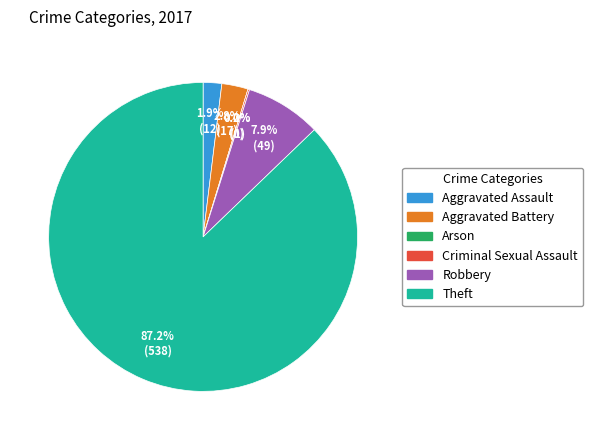

Rank the categories by value from lowest to highest.

Arson, Criminal Sexual Assault, Aggravated Assault, Aggravated Battery, Robbery, Theft